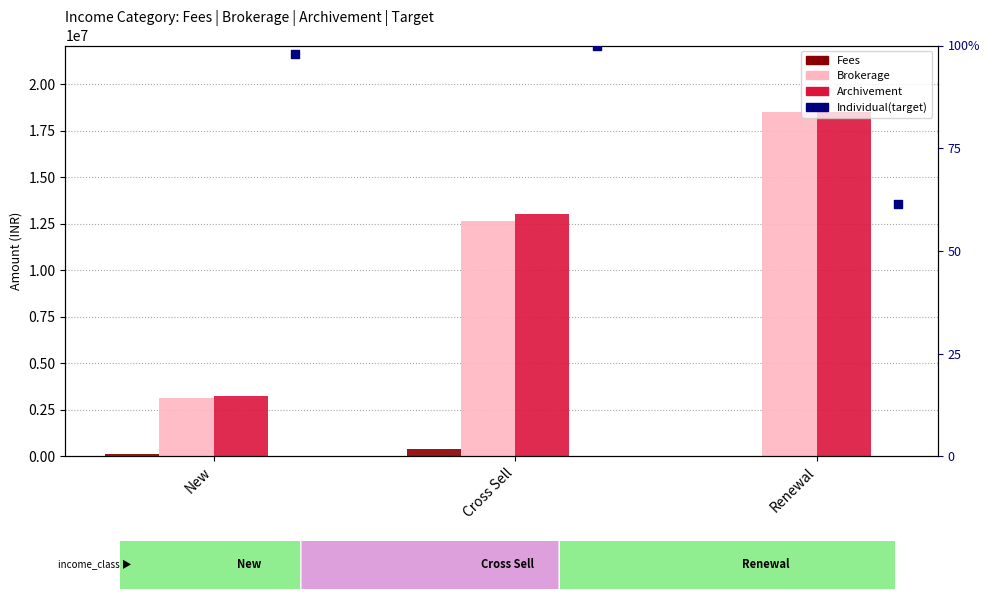

At how many categories does at least one series exceed 7235640?

2